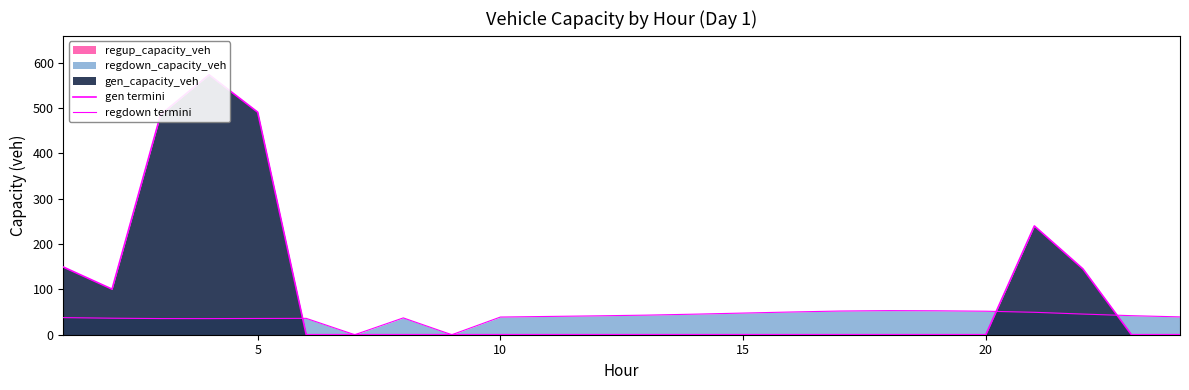

Which series has the largest total across all categories?

gen termini